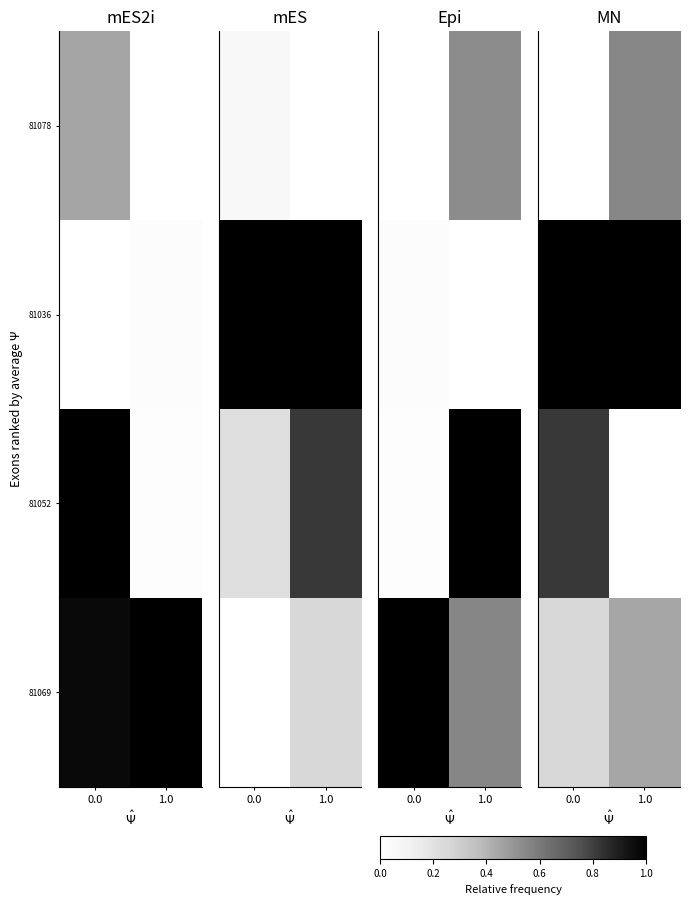

What is the difference between the maximum and minimum values in the 81078 series?

0.6